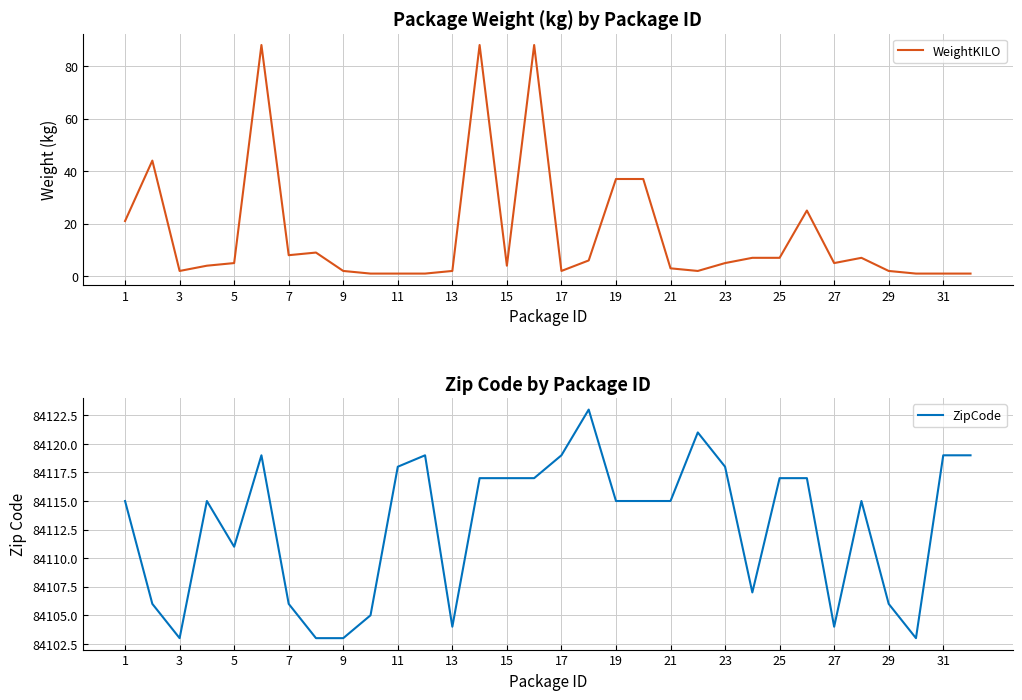

What are all the series names shown in the legend?

WeightKILO, ZipCode